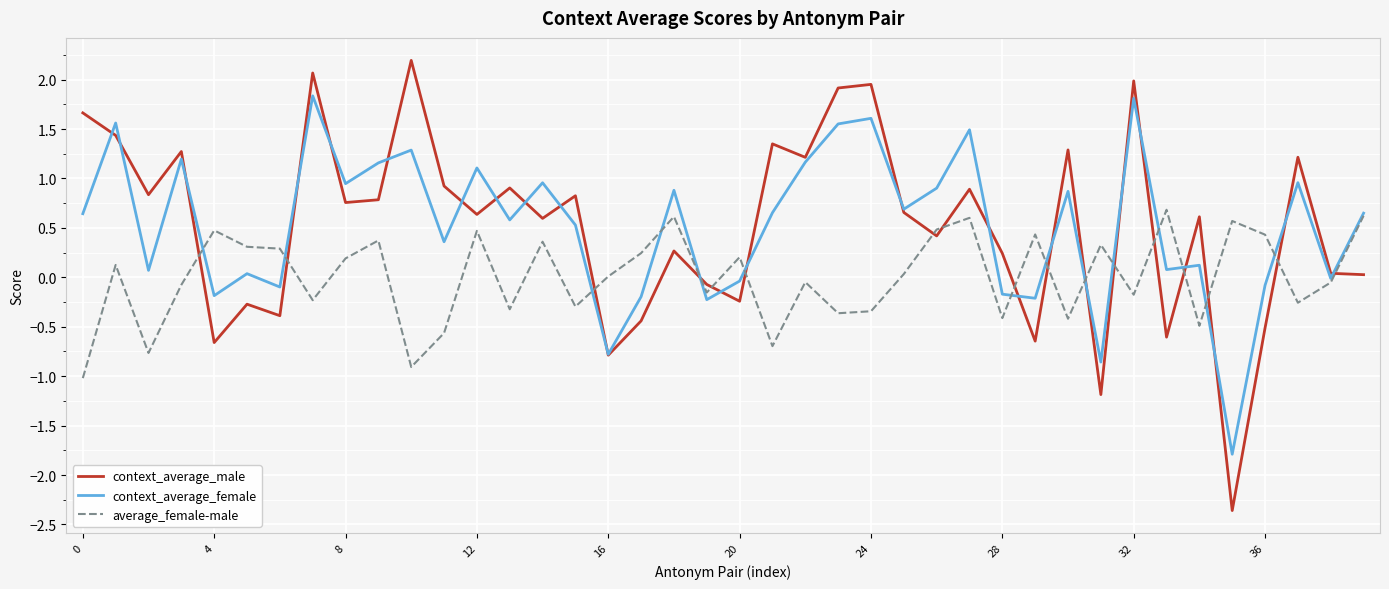

What is the highest value of the context_average_female series?

1.8